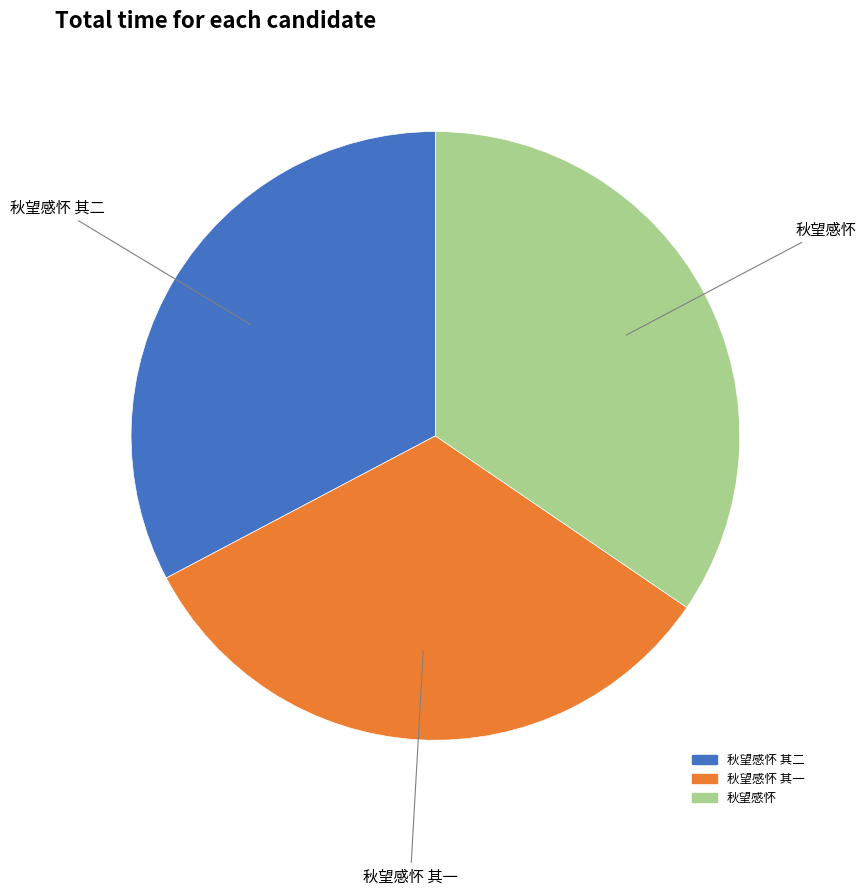

Does any single category account for the majority?

No